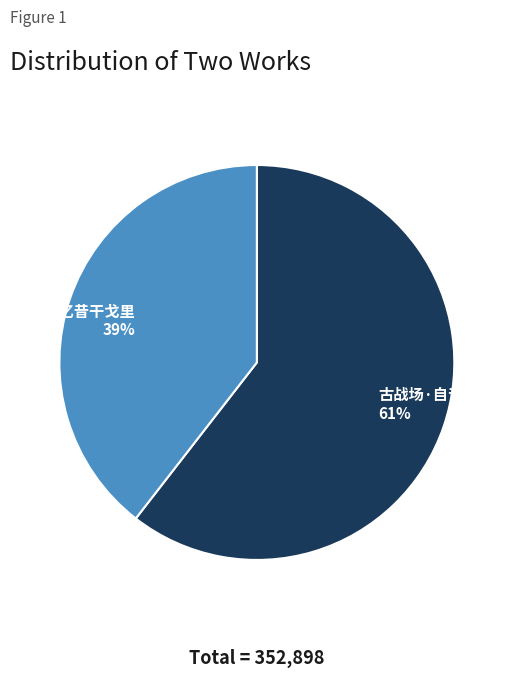

Count the number of slices in the pie.

2